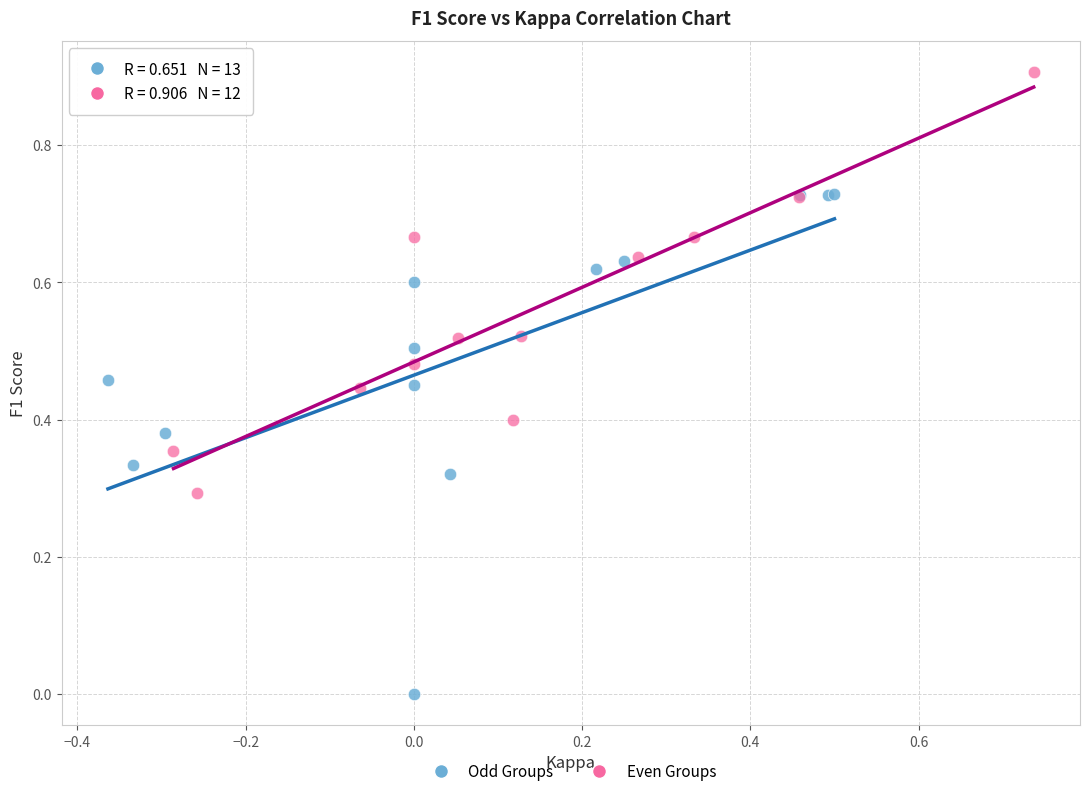

Which series reaches the maximum Y coordinate?

Even Groups